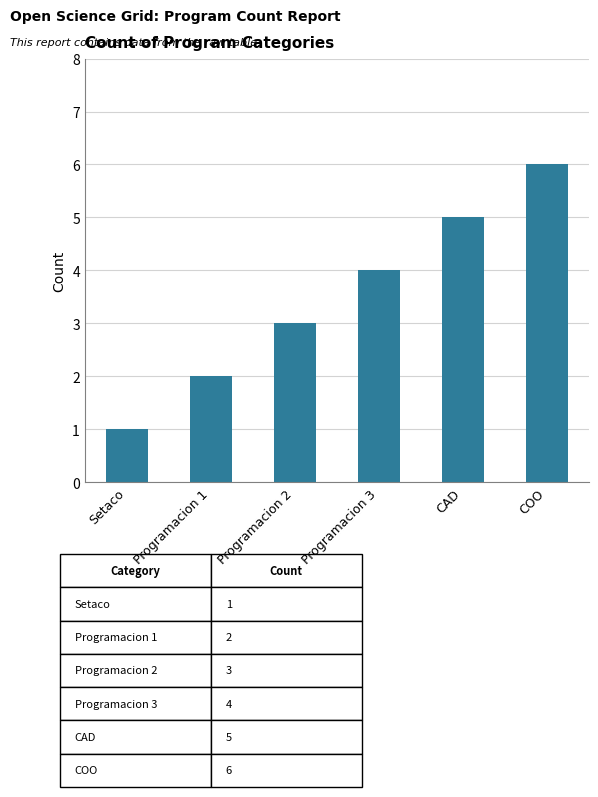

What is the sum of all values?

21